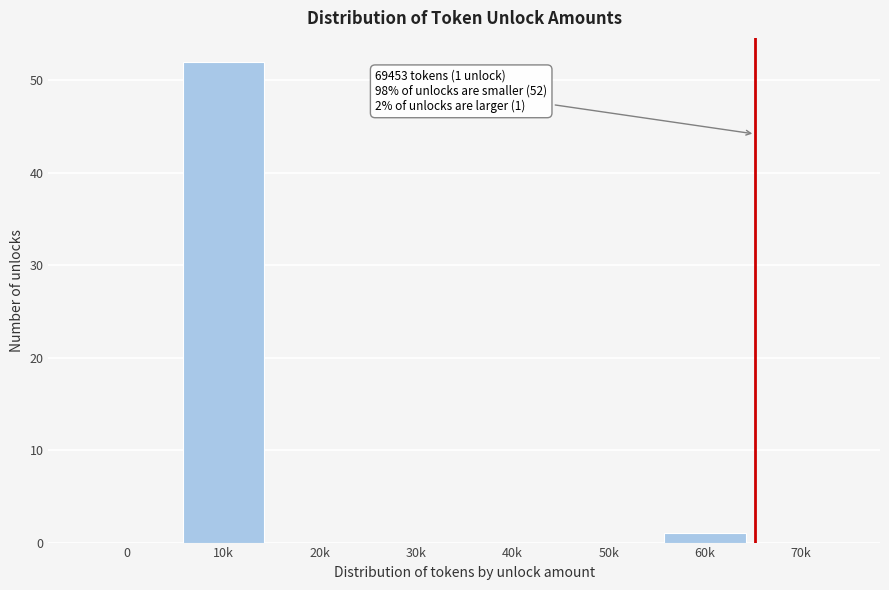

Reading right to left, transcribe all the data shown in this chart.

70k=0	60k=1	50k=0	40k=0	30k=0	20k=0	10k=52	0=0